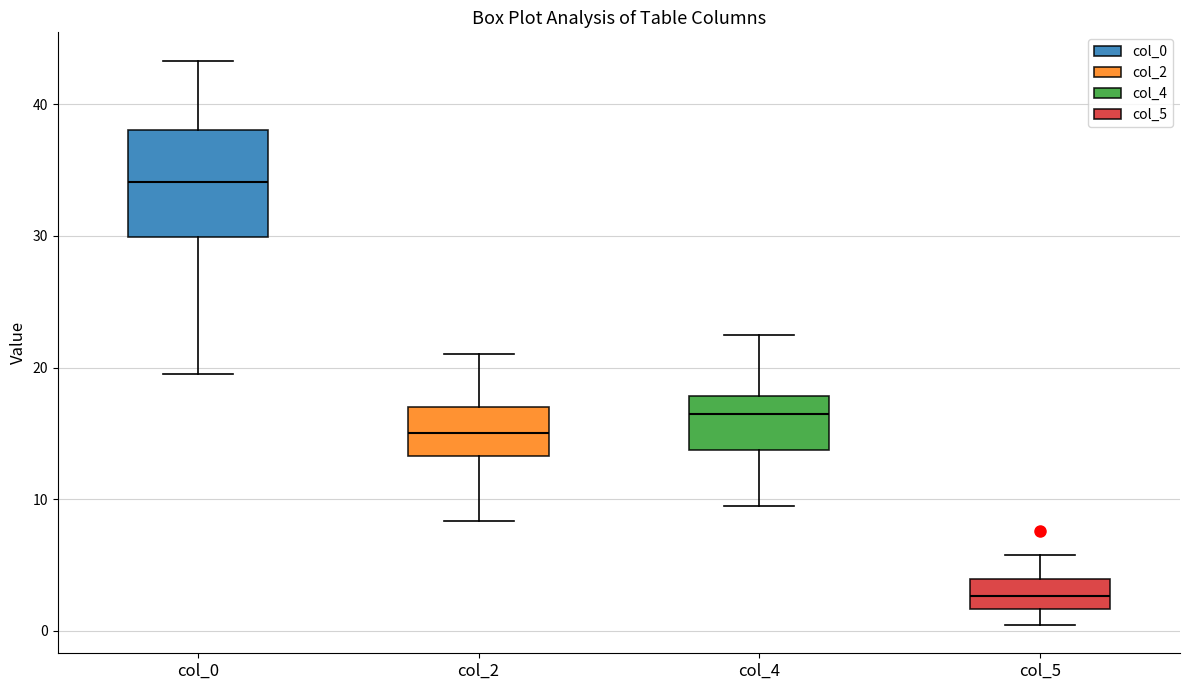

Which box's median line is the lowest?

col_5